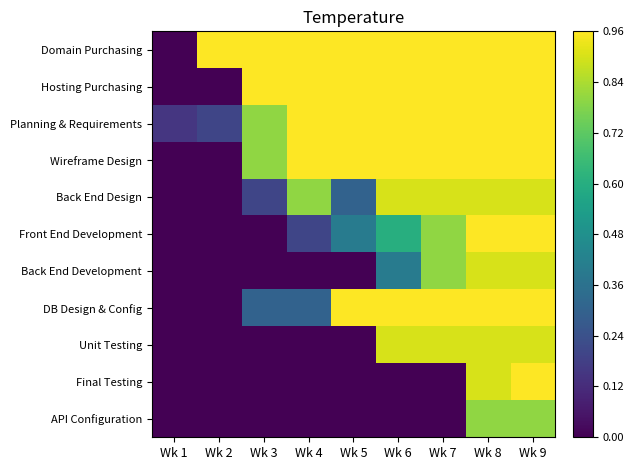

Count the number of data series in this chart.

11